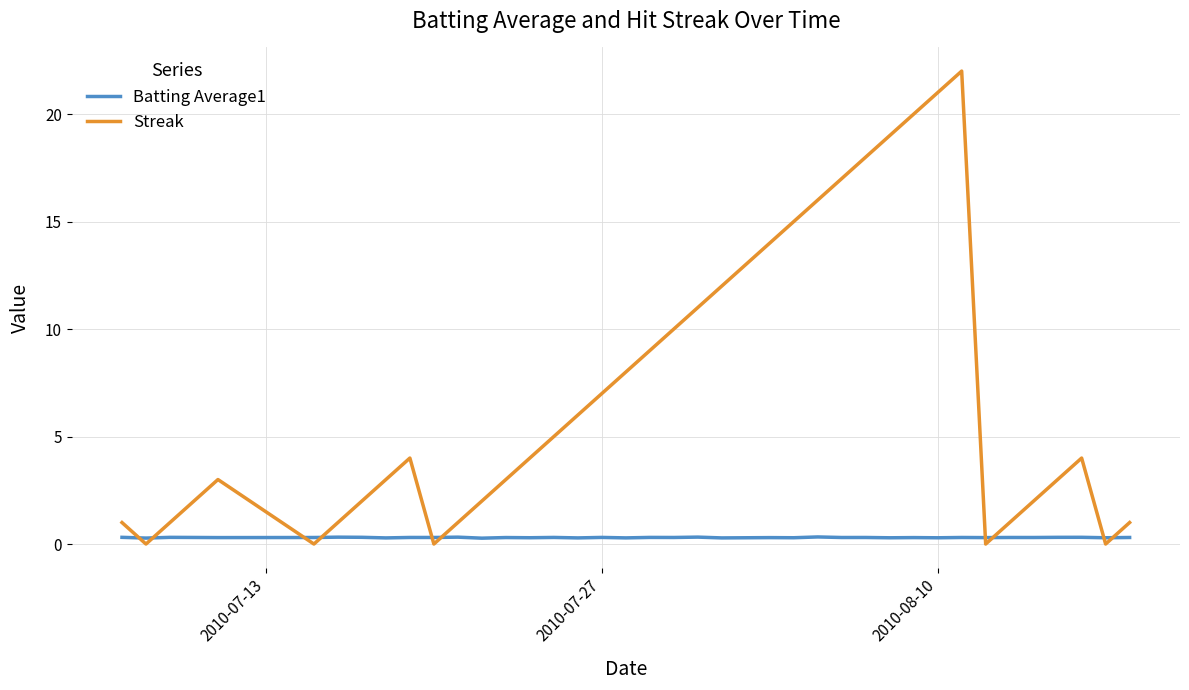

How many Batting Average1 values are between 0 and 1?

40